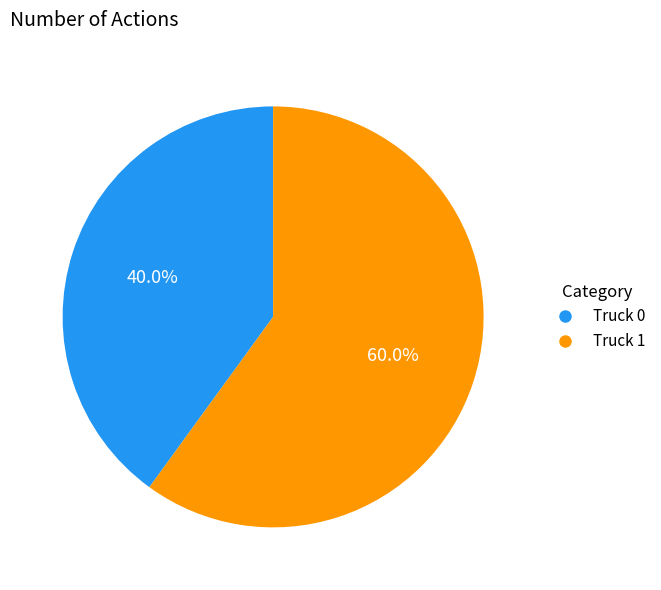

Combined, what portion of the pie is Truck 0 and Truck 1?

100.0%